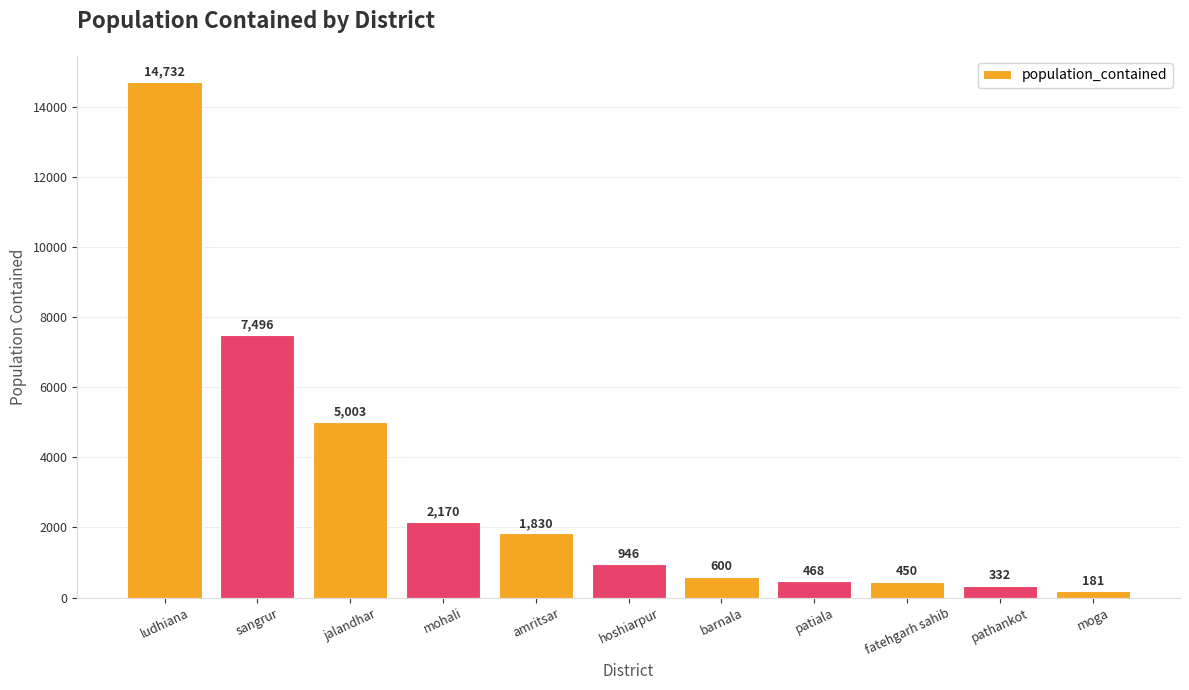

What is the value of the 9th bar from the left?

450